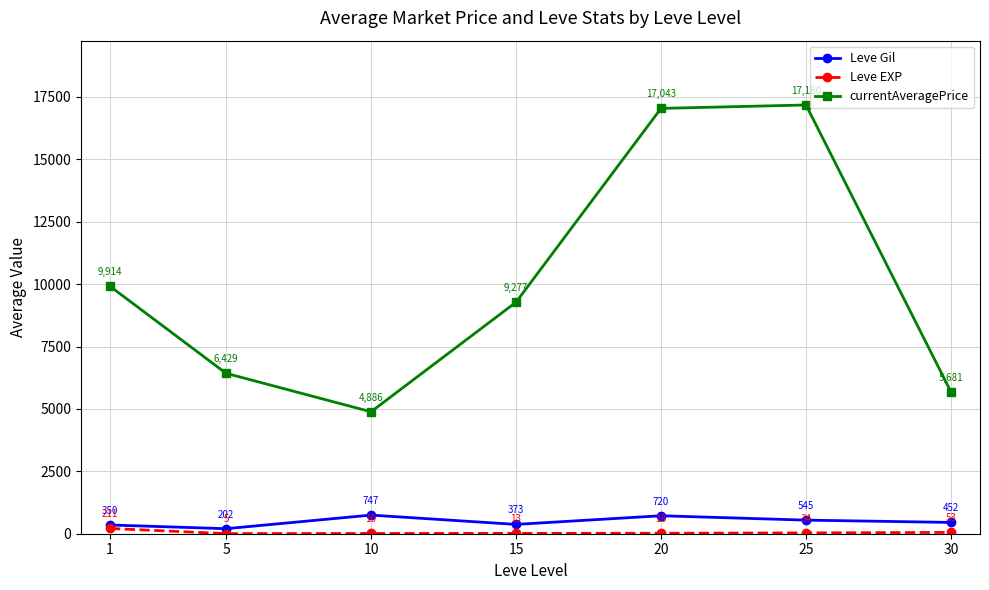

At how many categories does at least one series exceed 13292?

2